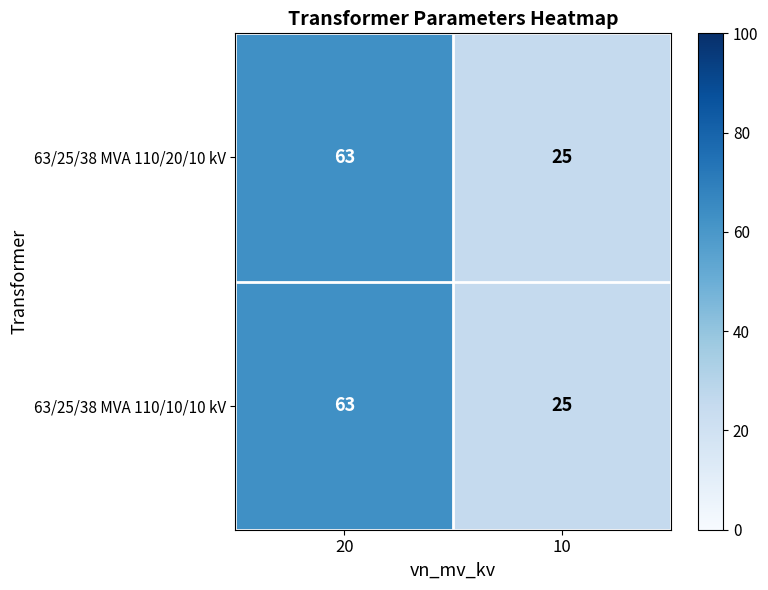

What is the sum of the 63/25/38 MVA 110/20/10 kV values at 10 and 20?

88